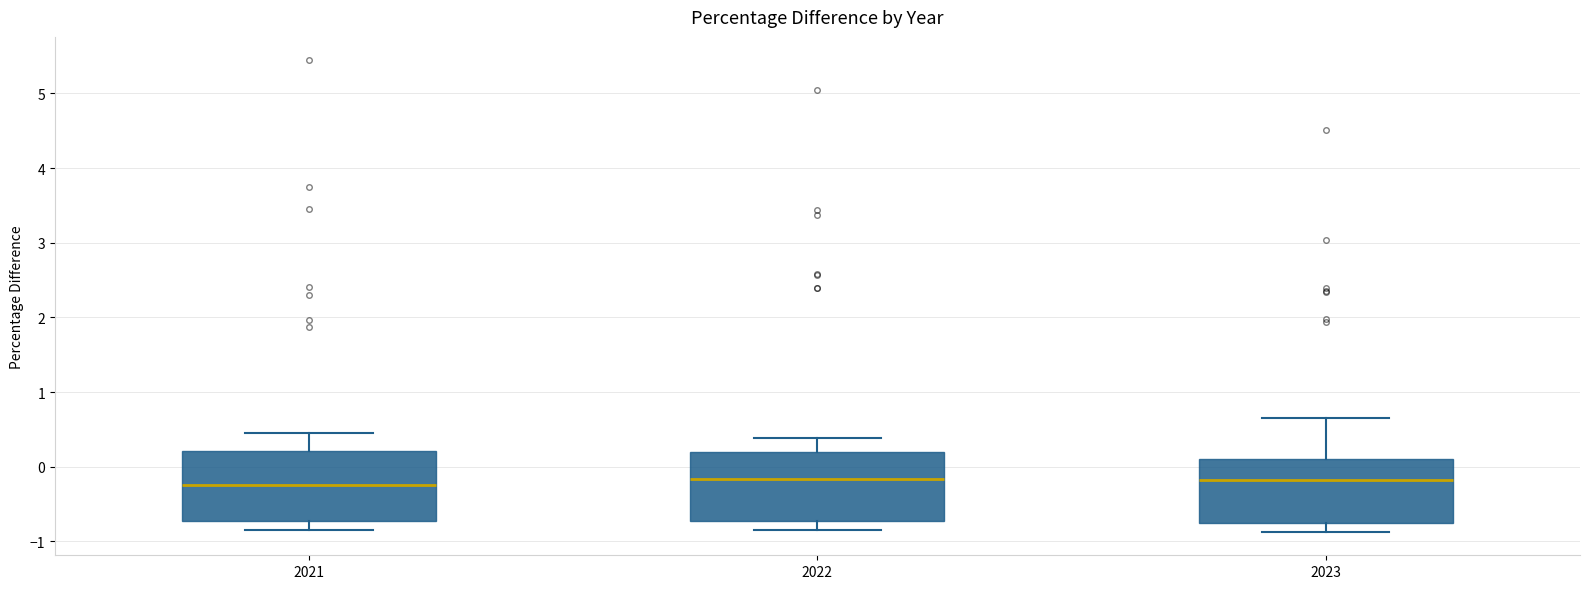

Where does the lower whisker of the box at x = 2022 end on the y-axis? The values are not printed on the chart, so give them approximately, as read against the axis.

-0.8